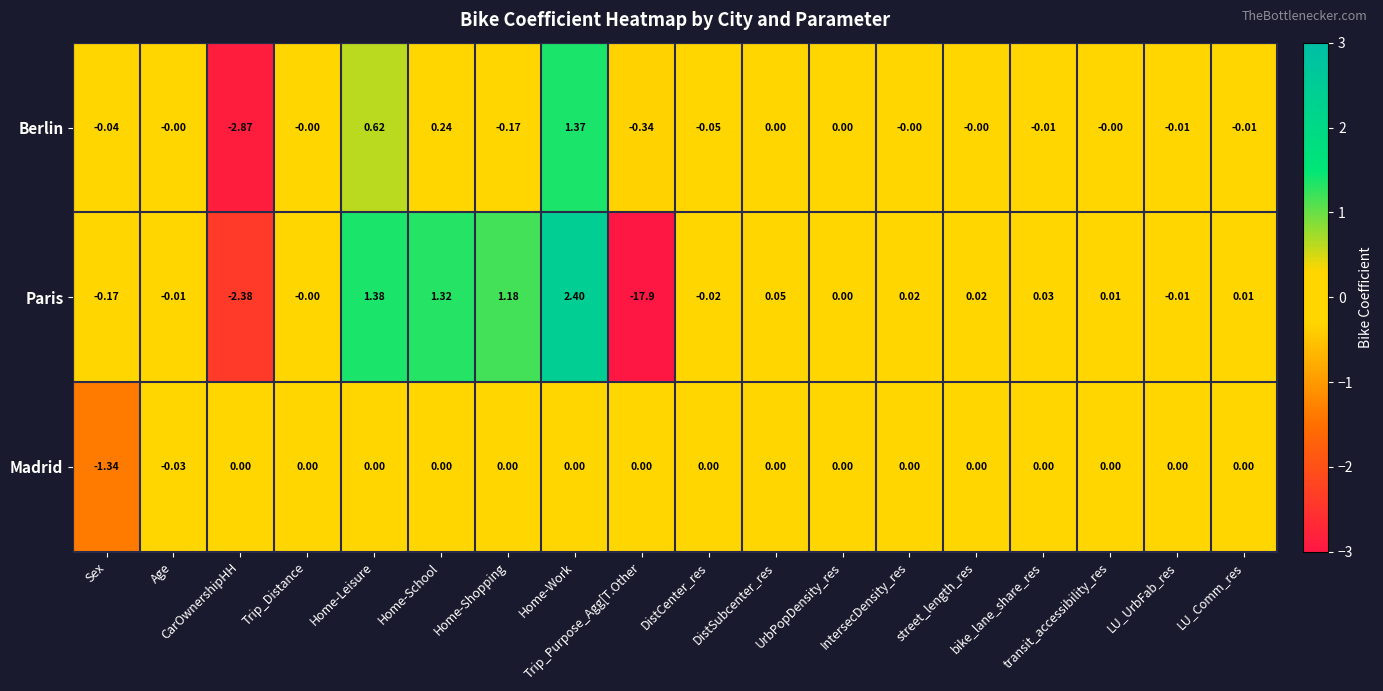

Which series has the largest range (max minus min)?

Paris